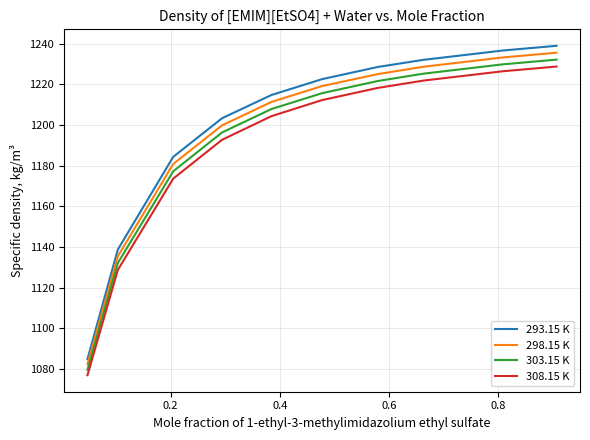

What is the smallest value displayed?

1076.9